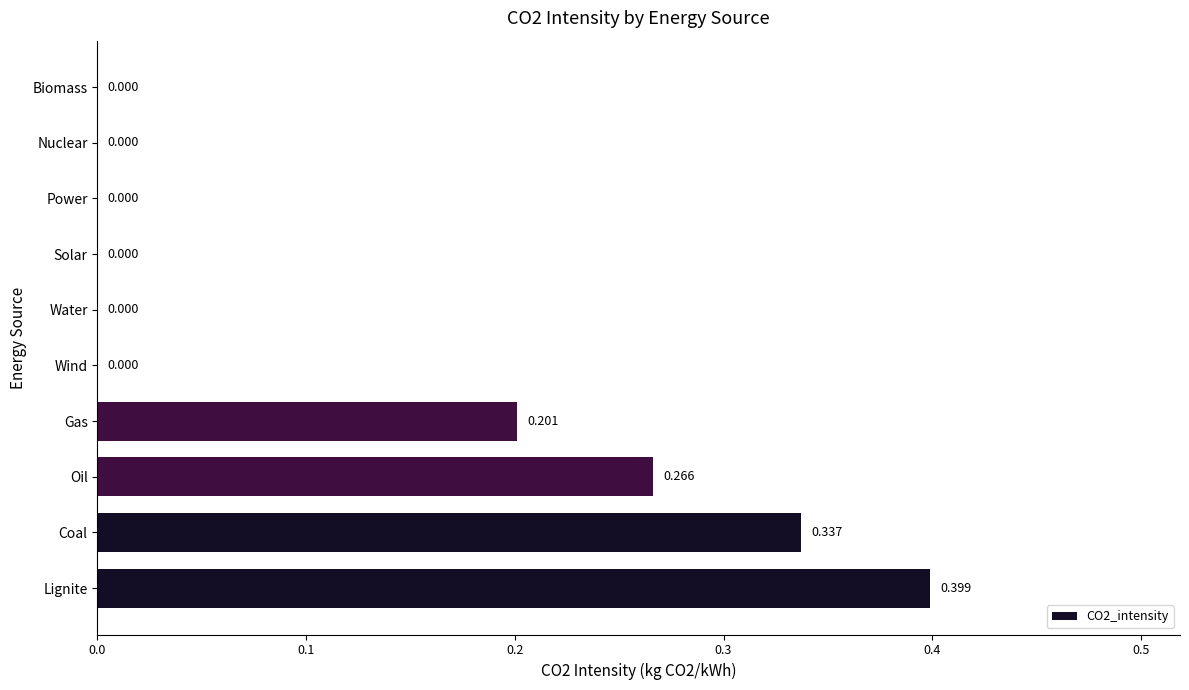

At which category does the chart reach its peak across all series?

Lignite